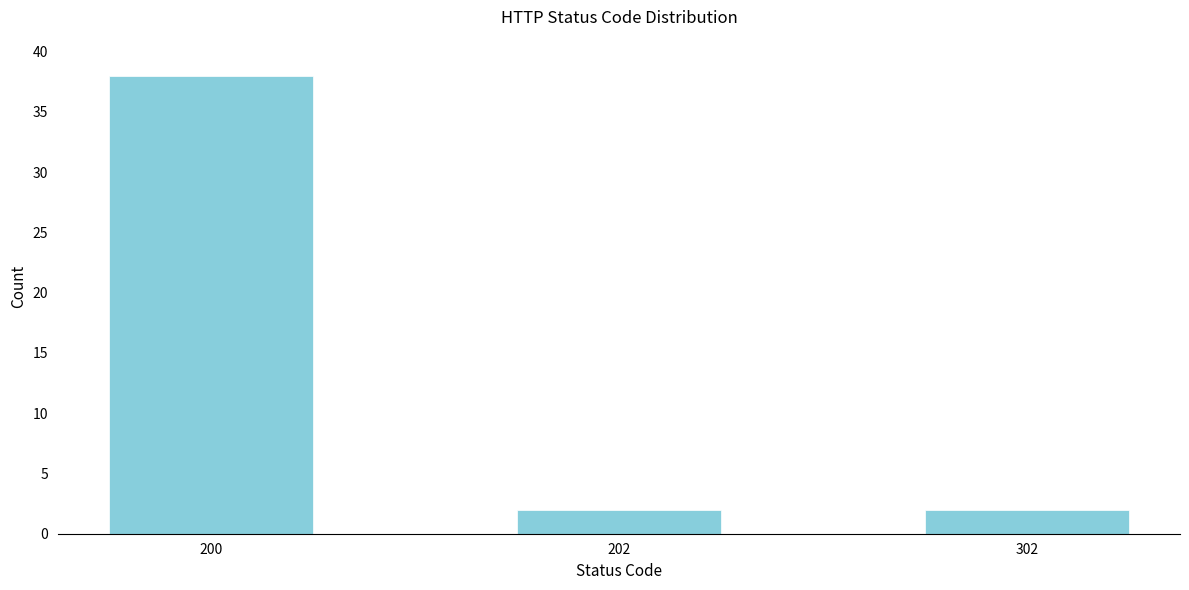

Reading left to right, transcribe all the data shown in this chart.

38	2	2